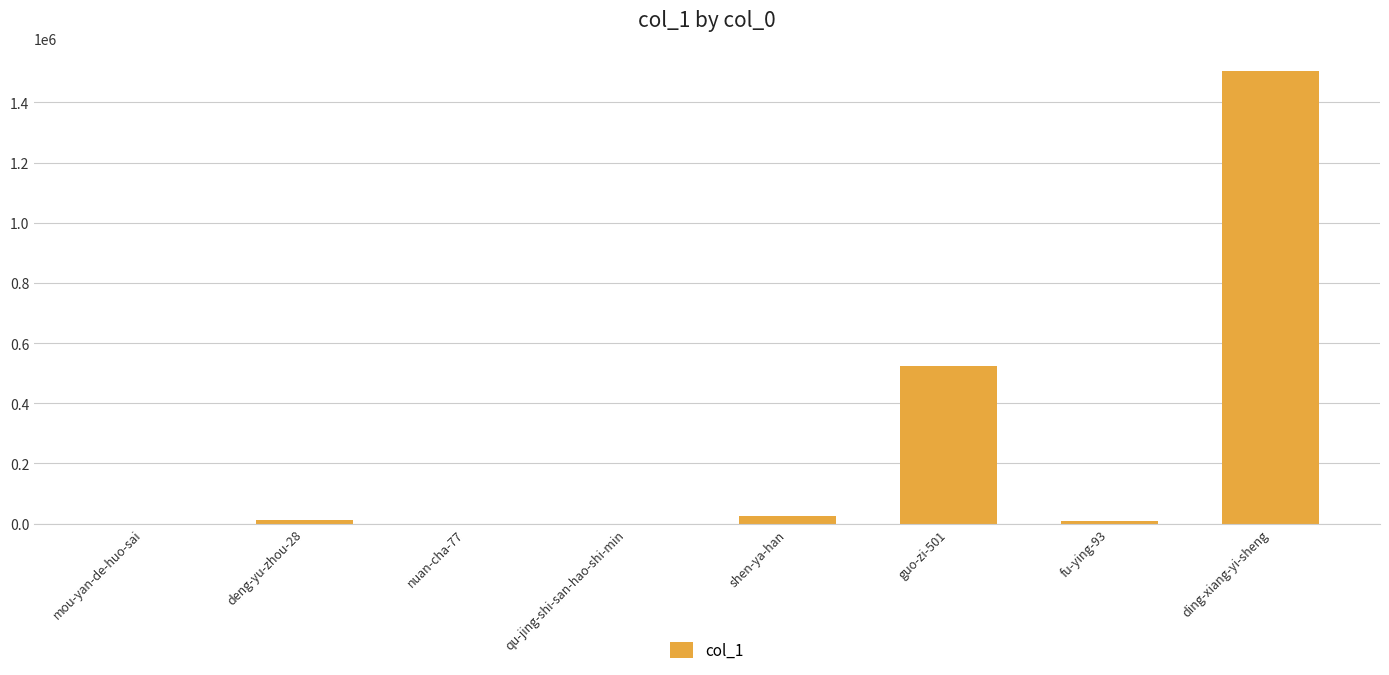

What is the ratio of the value at deng-yu-zhou-28 to the value at mou-yan-de-huo-sai?

100.6